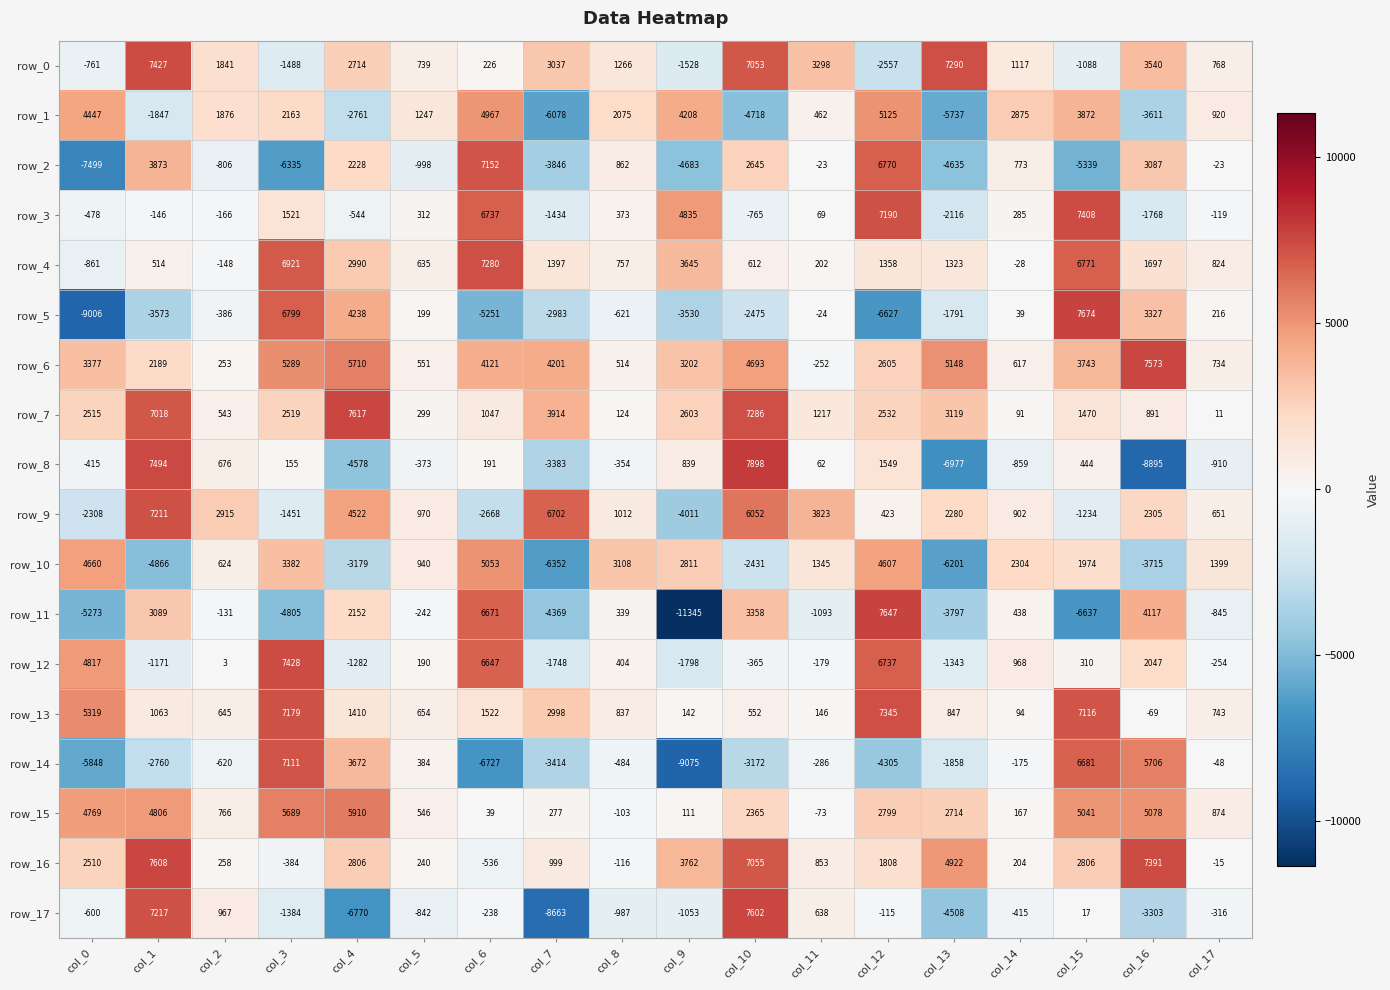

Which series changed the most between col_1 and col_14?

row_8